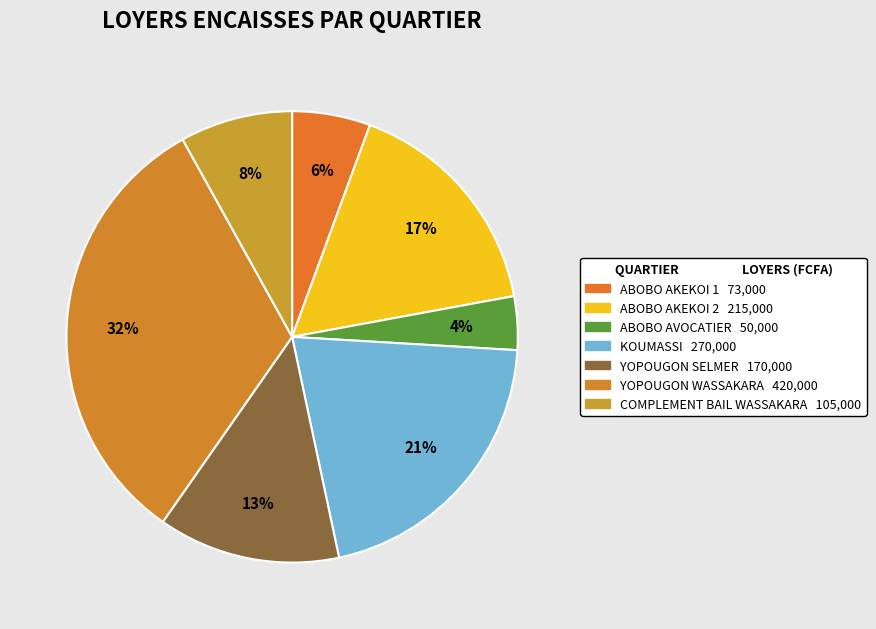

Is there any slice that represents more than half of the pie?

No